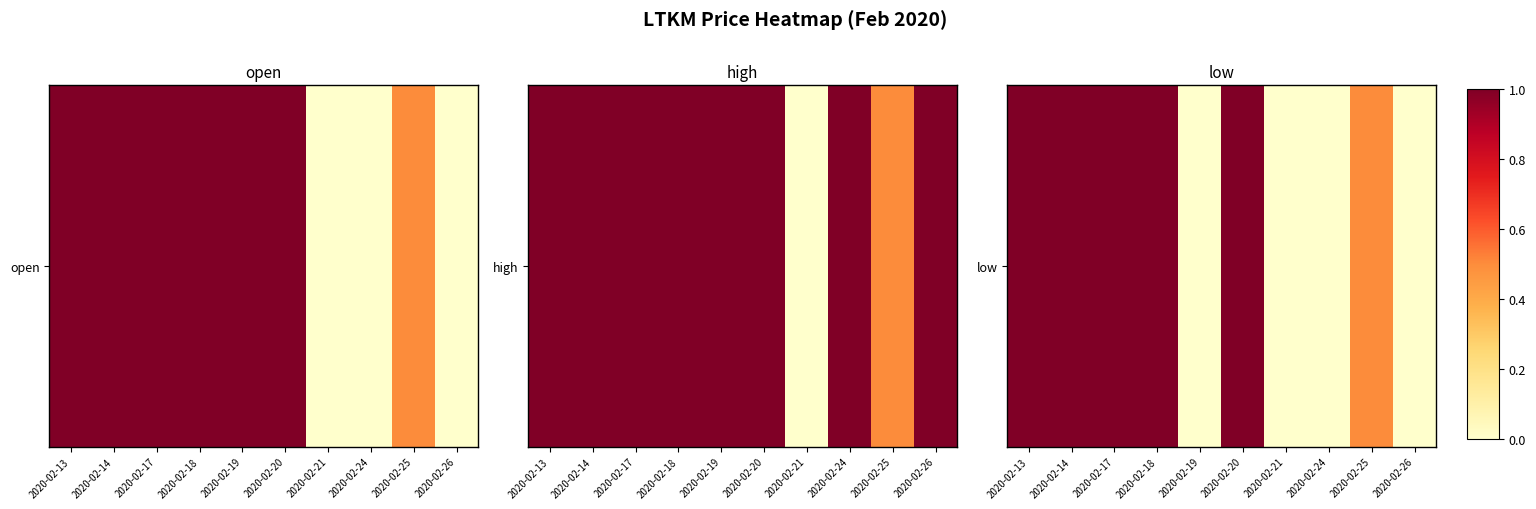

The value at 2020-02-24 is 2.0. True or false?

False